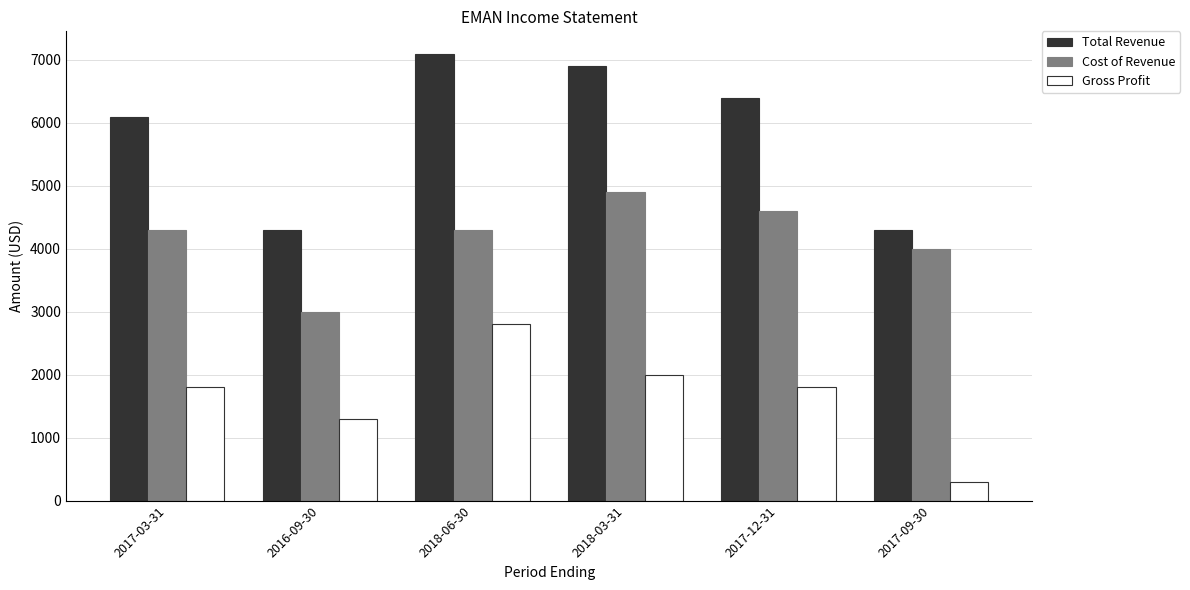

The value of Gross Profit at 2018-03-31 is 1344. True or false?

False